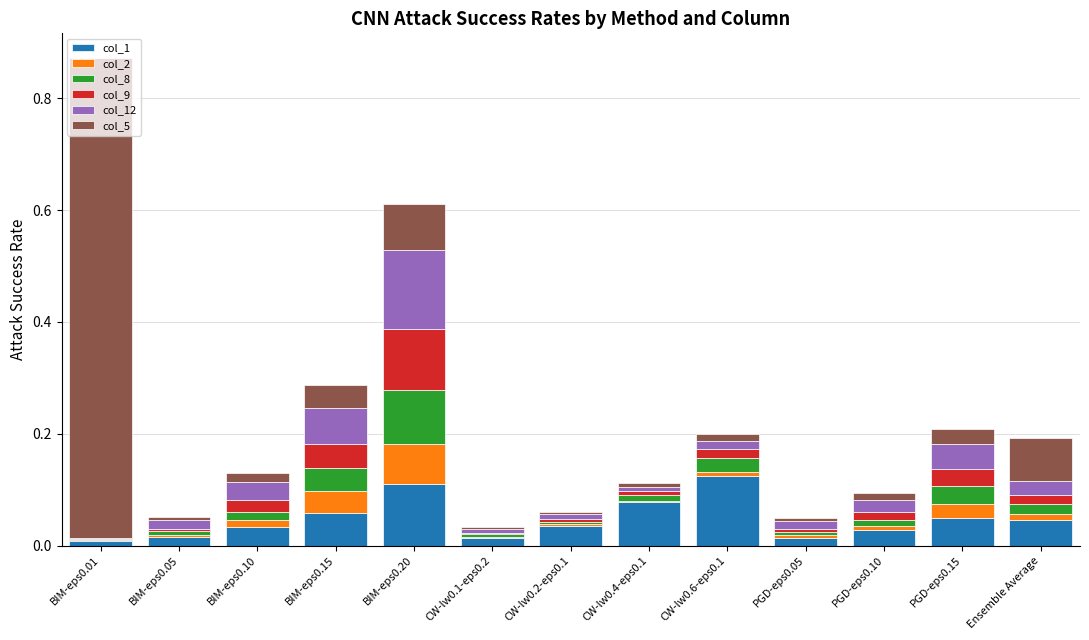

At which category is the sum across all series the highest?

BIM-eps0.01